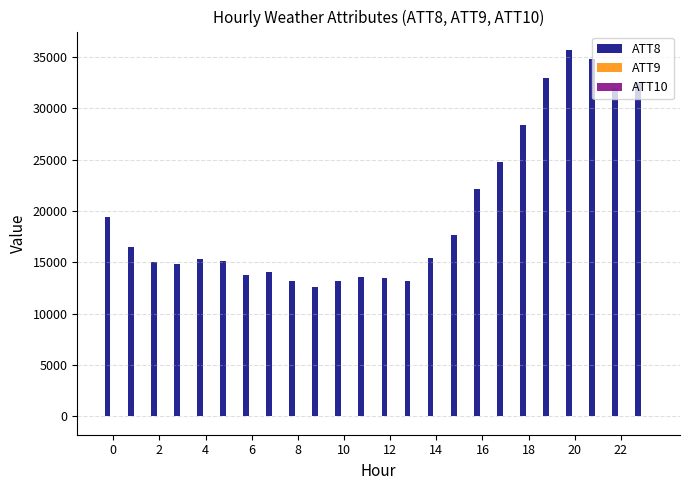

Which series has the largest total across all categories?

ATT8